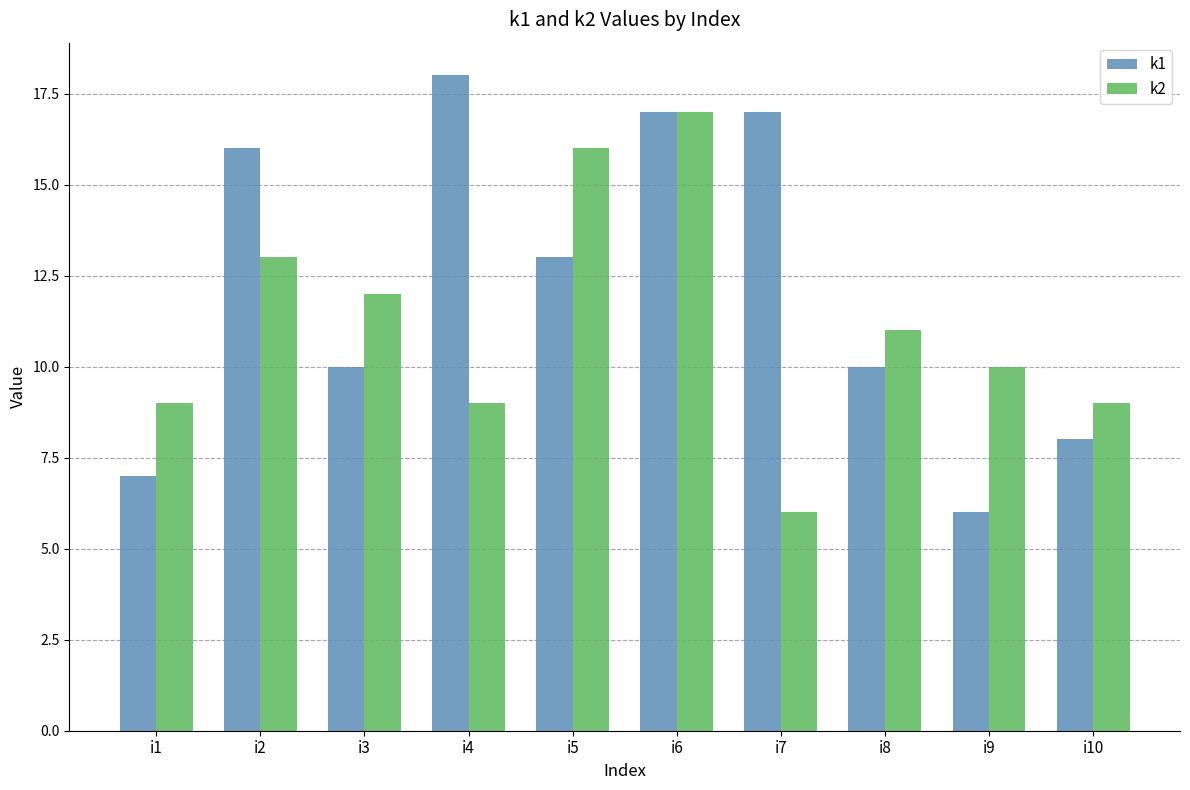

Reading left to right, list all the values displayed in this chart.

k1: 7	16	10	18	13	17	17	10	6	8
k2: 9	13	12	9	16	17	6	11	10	9